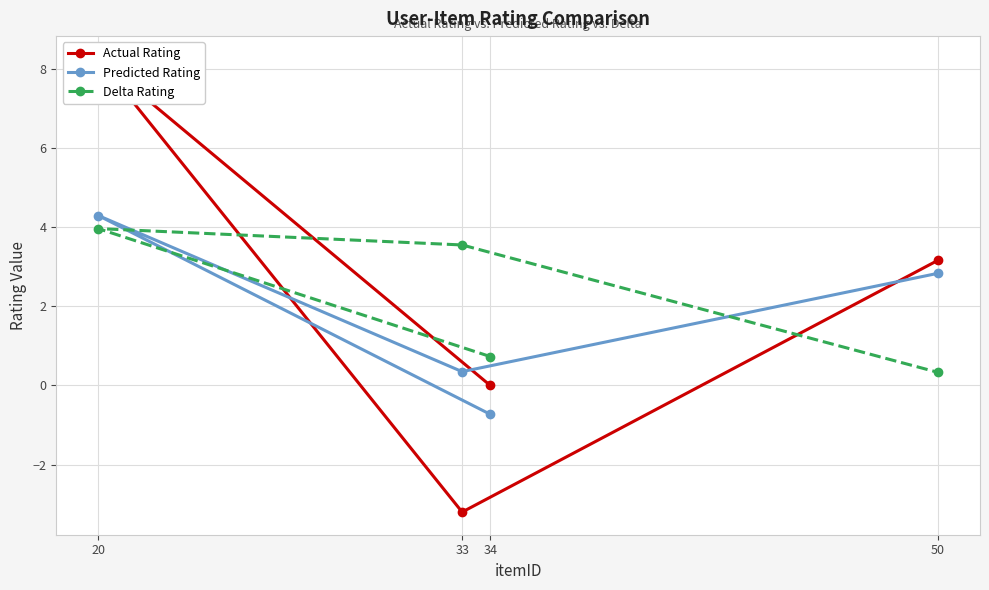

Reading left to right, what are all the values shown in this chart?

Actual Rating: 34=0.0	20=8.2	33=-3.2	50=3.2
Predicted Rating: 34=-0.7	20=4.3	33=0.3	50=2.8
Delta Rating: 34=0.7	20=4.0	33=3.5	50=0.3